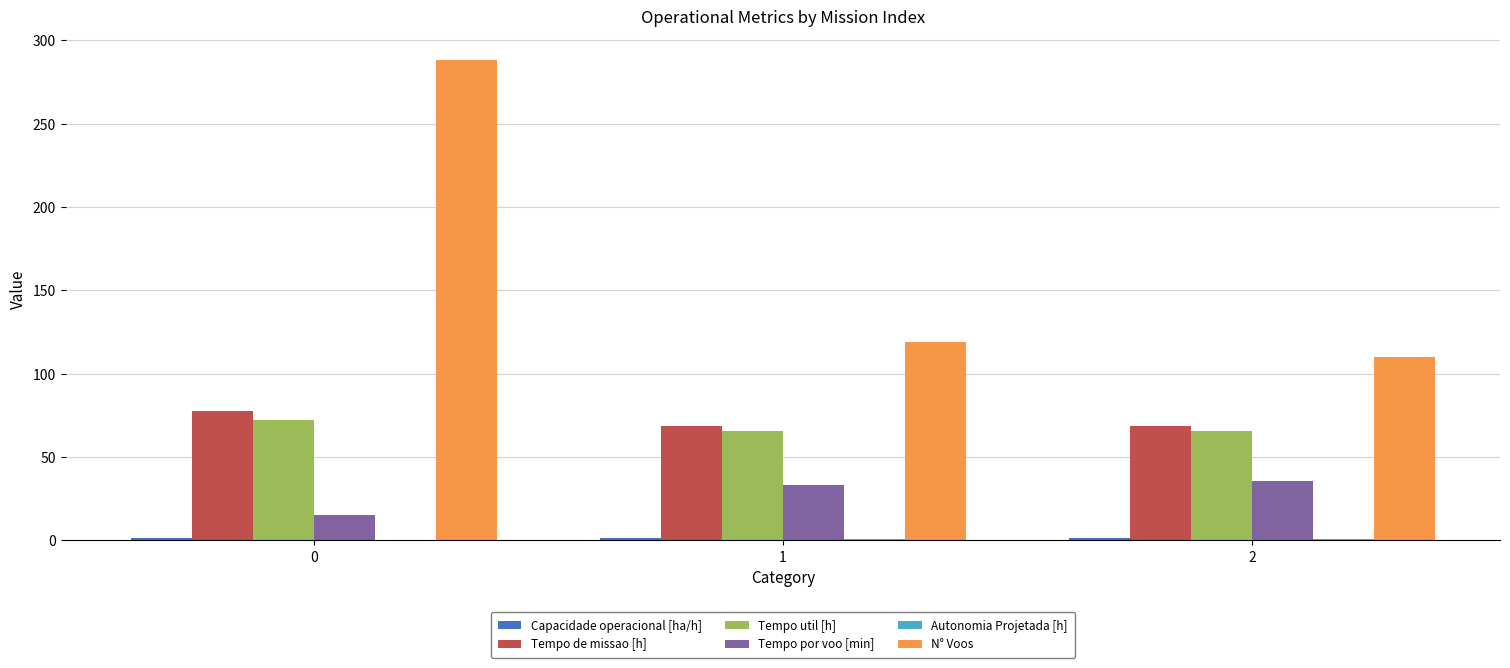

What is the maximum value shown in the chart?

288.0